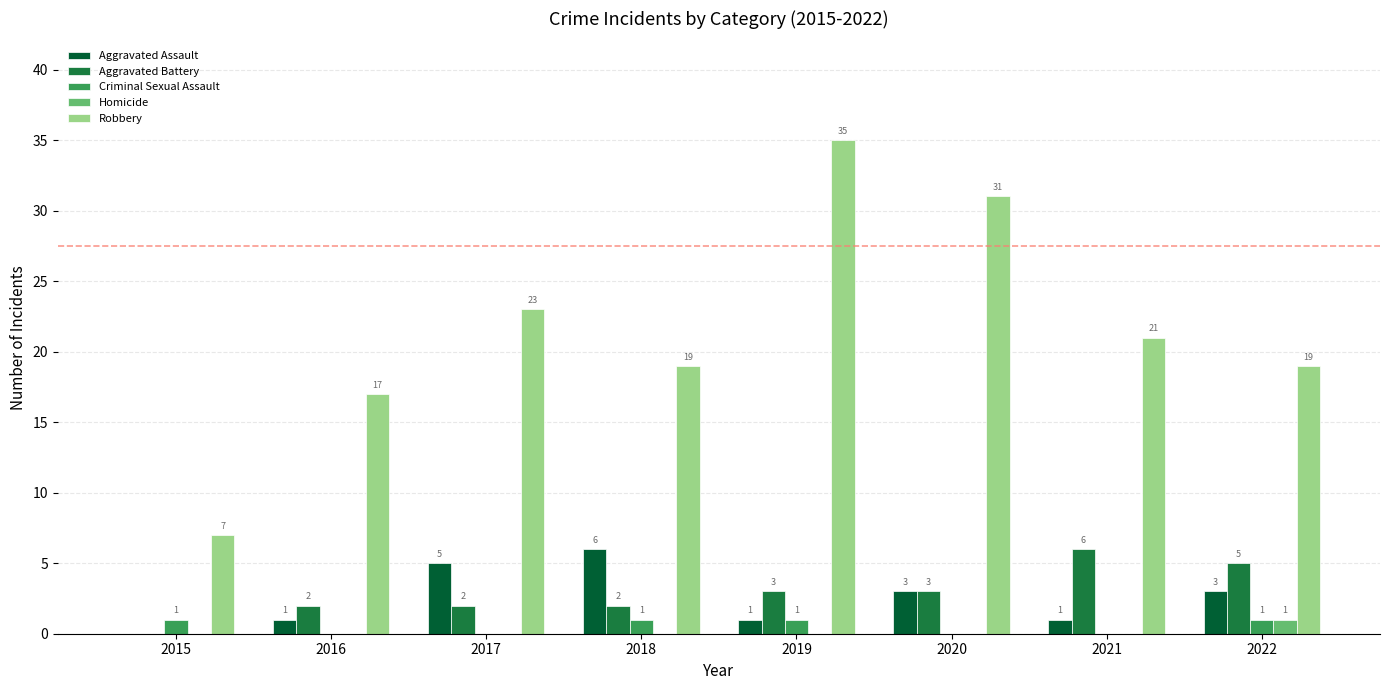

Which series has the largest range (max minus min)?

Robbery